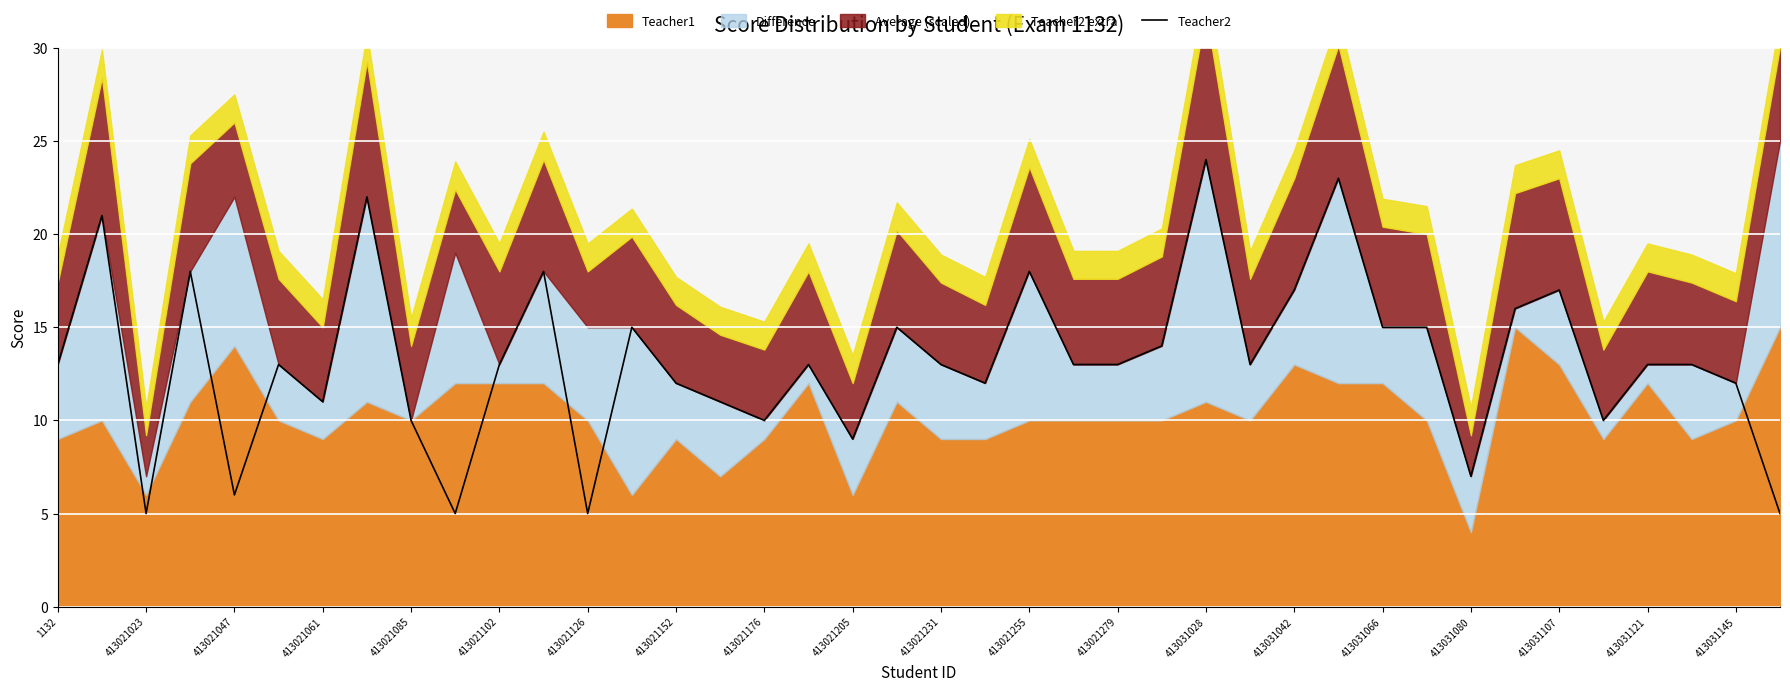

The value of Teacher2 at 413021176 is 14. True or false?

False